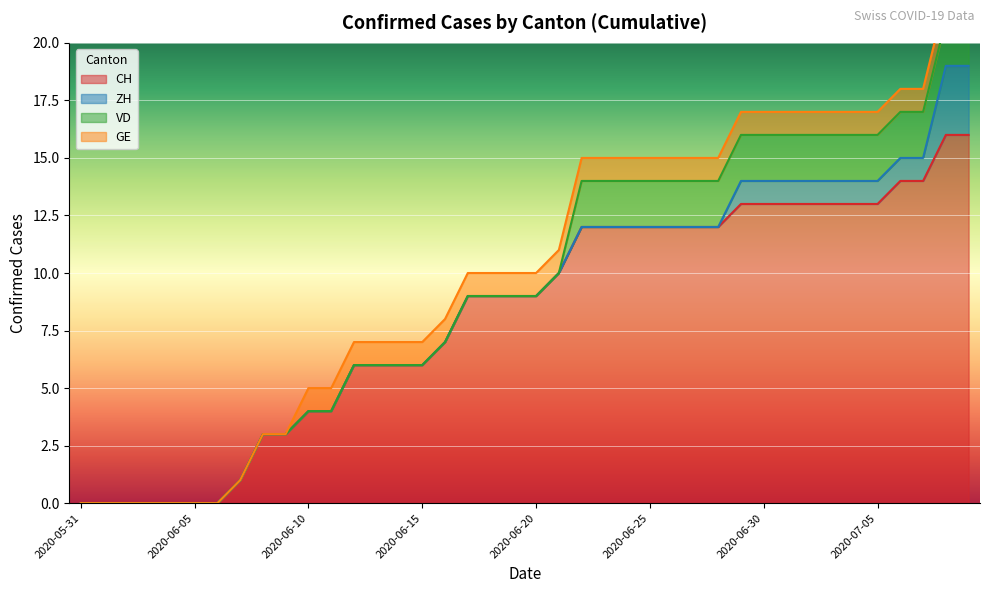

How many intersections are there between GE and VD?

1